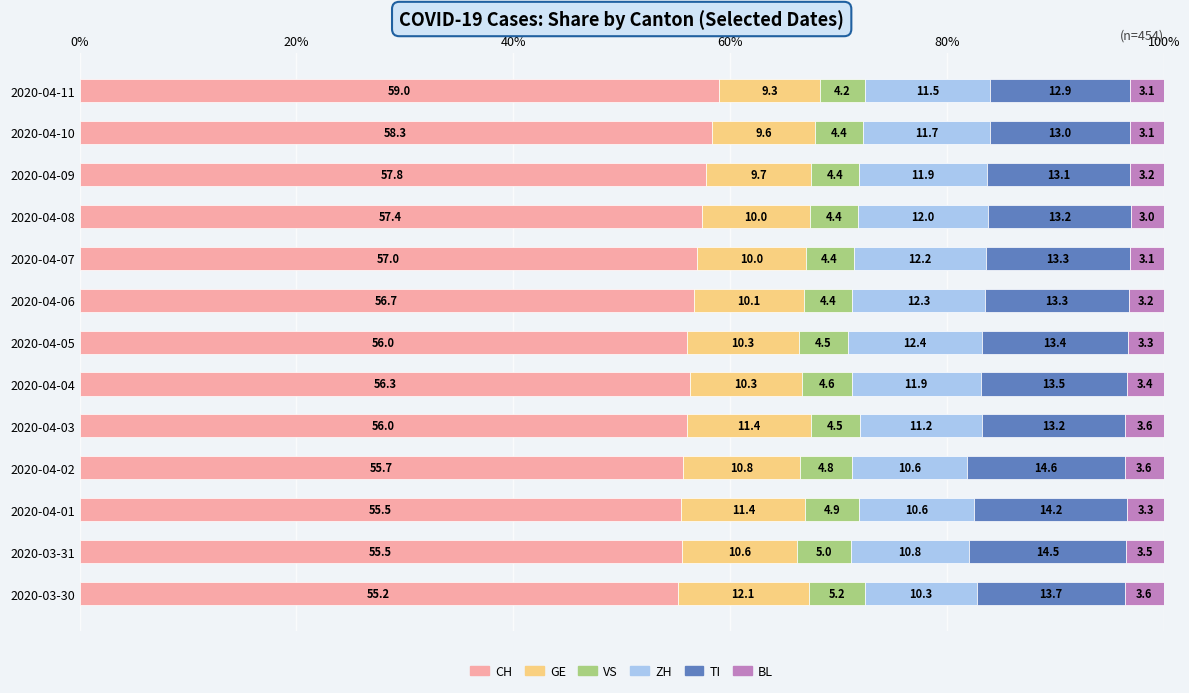

What is the average value of the CH series?

56.6